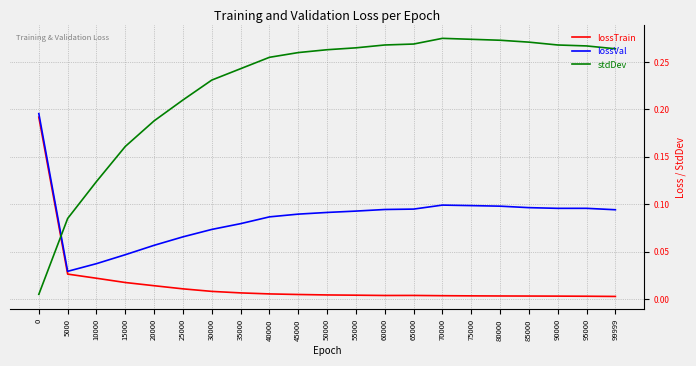

How many times do stdDev and lossVal cross each other?

1